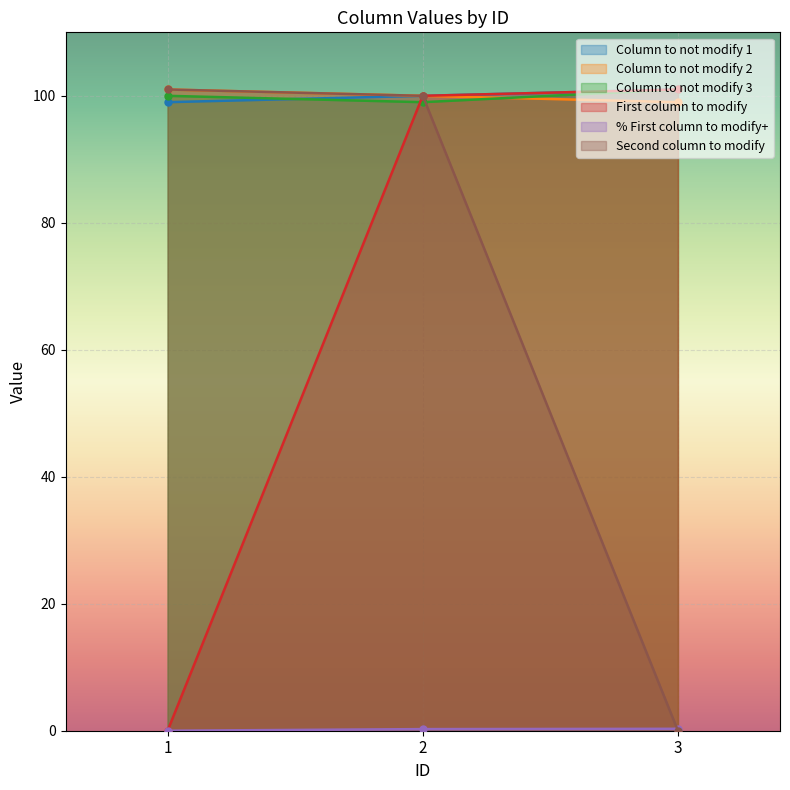

List the labels in order of Column to not modify 1 value, largest first.

3, 2, 1